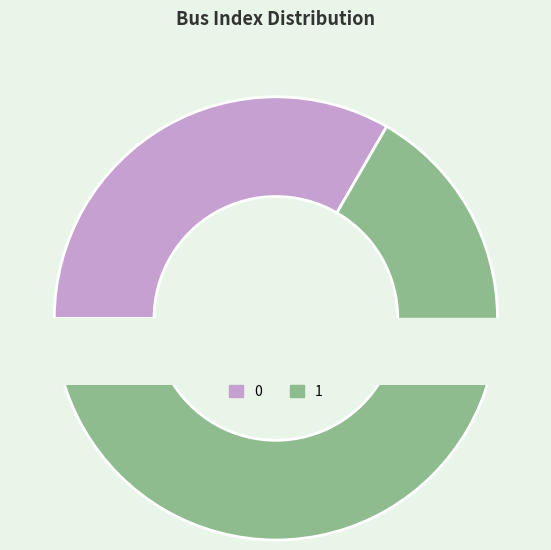

To the nearest percent, what is the average slice percentage?

50%